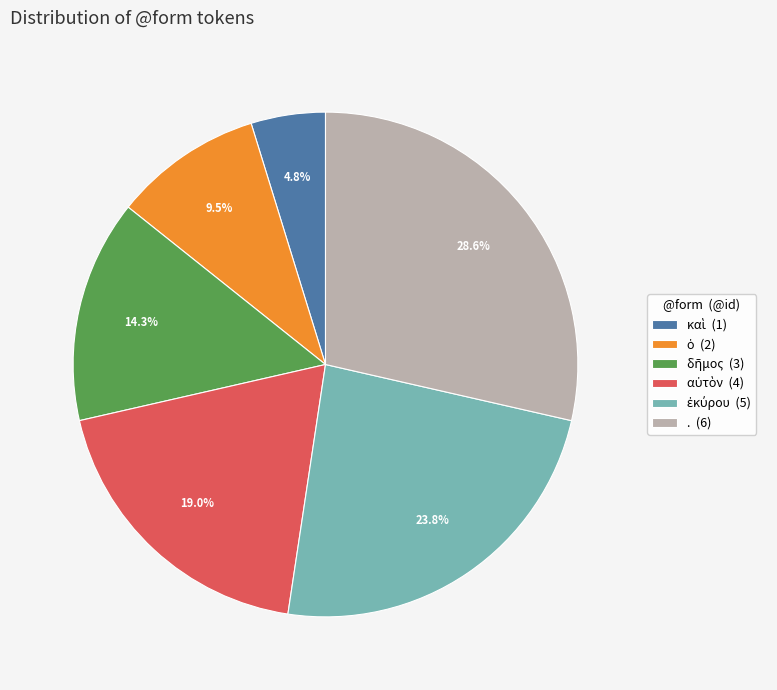

Is there a majority slice in this chart?

No